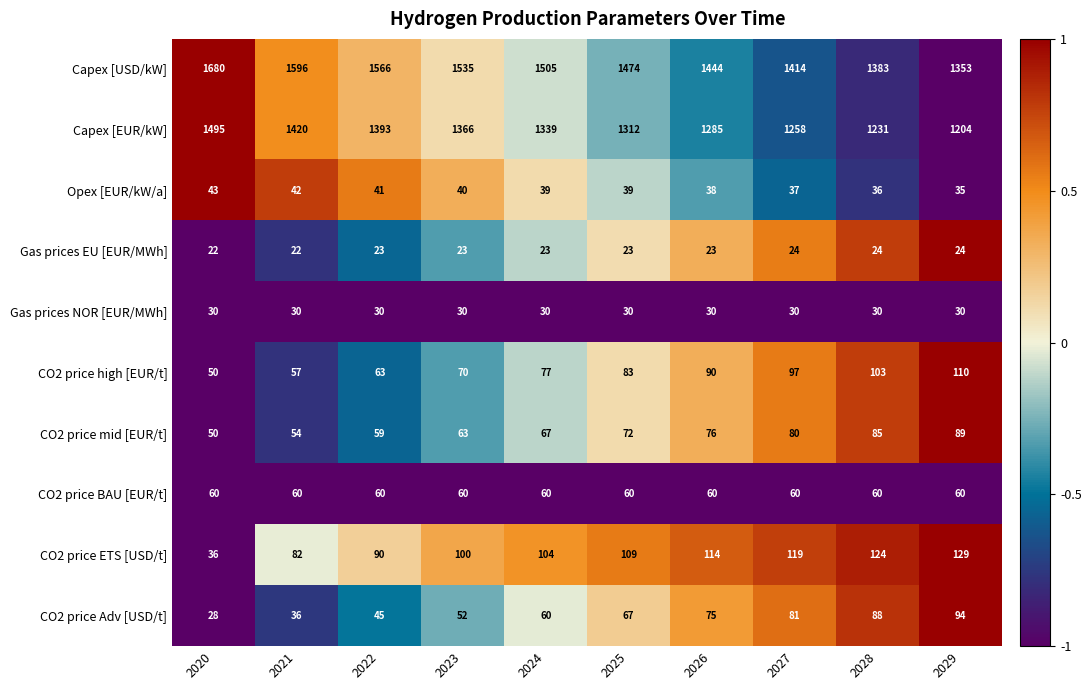

What is the difference between the second highest and minimum values in the CO2 price Adv [USD/t] series?

60